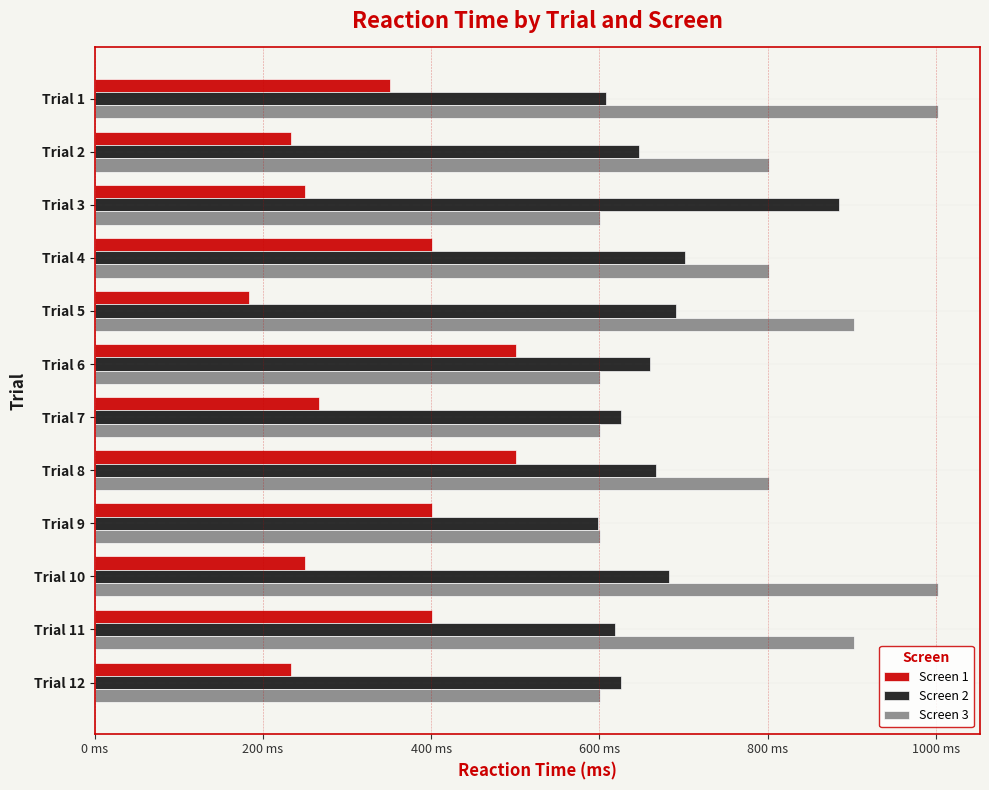

What is the greatest value displayed?

1002.3